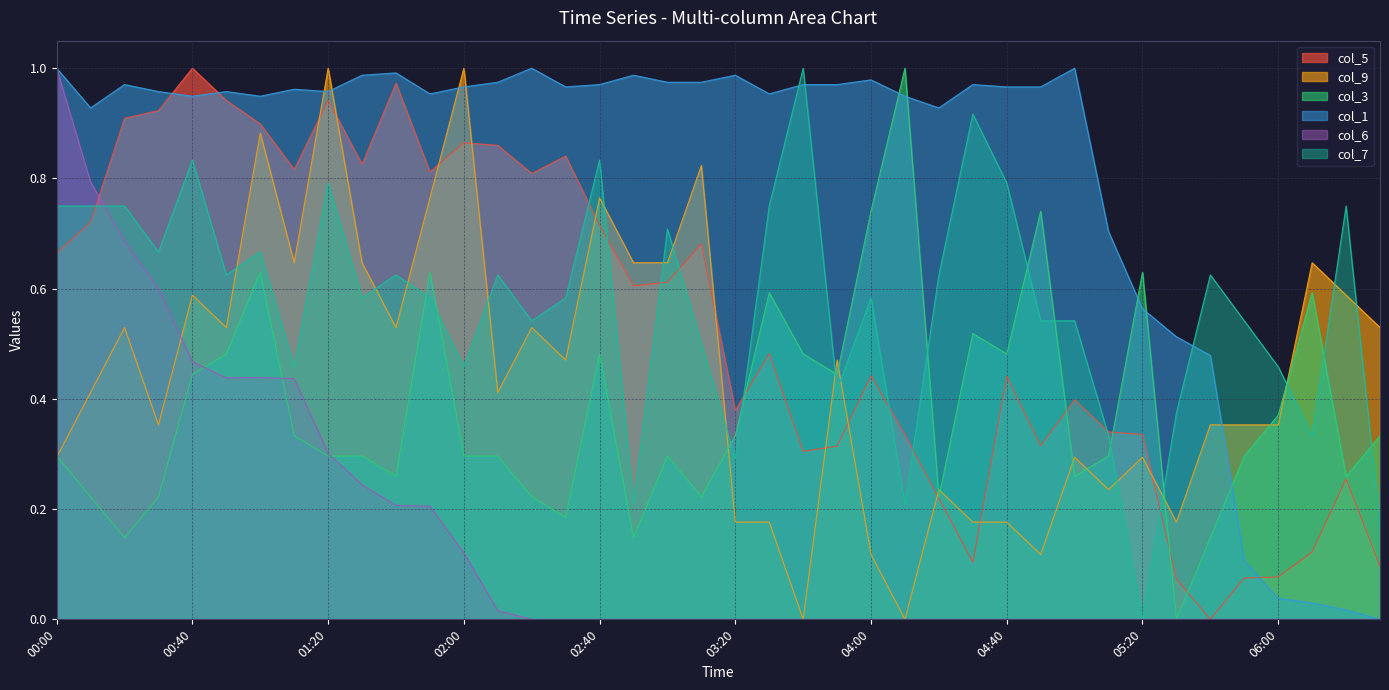

Where is col_1 nearest to the value 0?

06:30